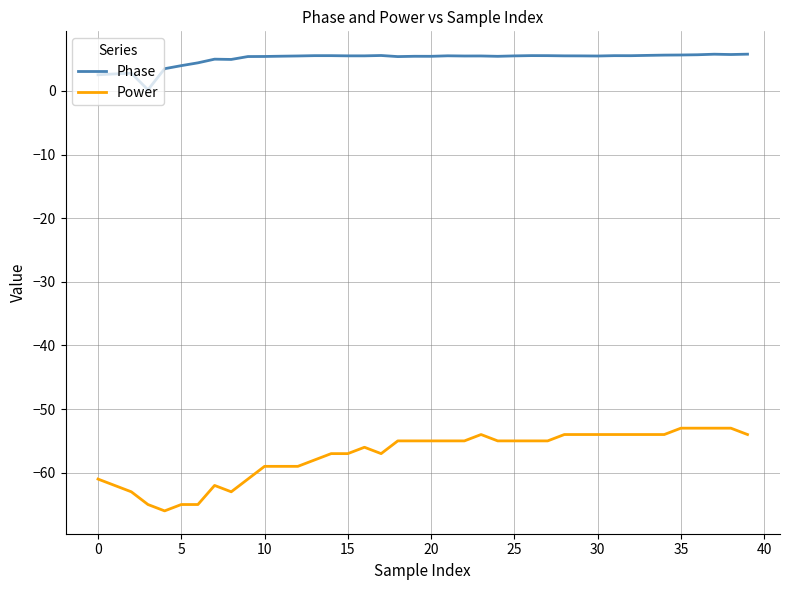

List the series in order of their overall mean, lowest first.

Power, Phase